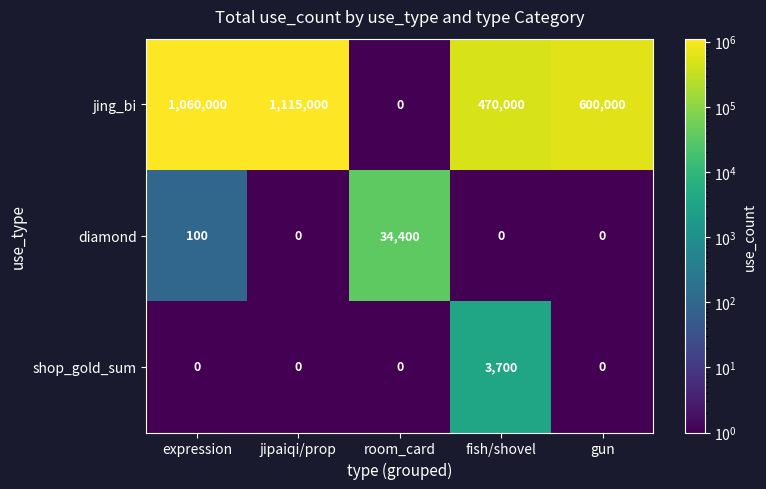

Is it true that jing_bi equals 0 at room_card?

True